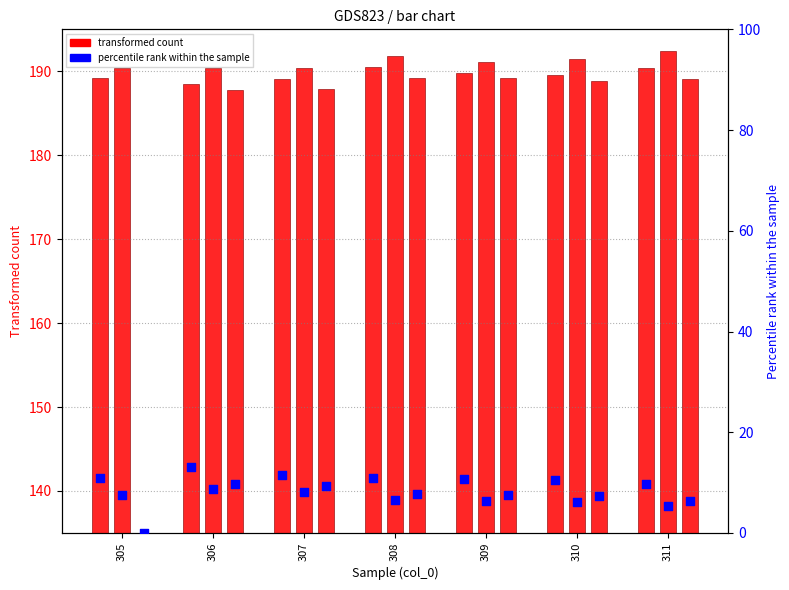

At how many categories does at least one series exceed 7?

7